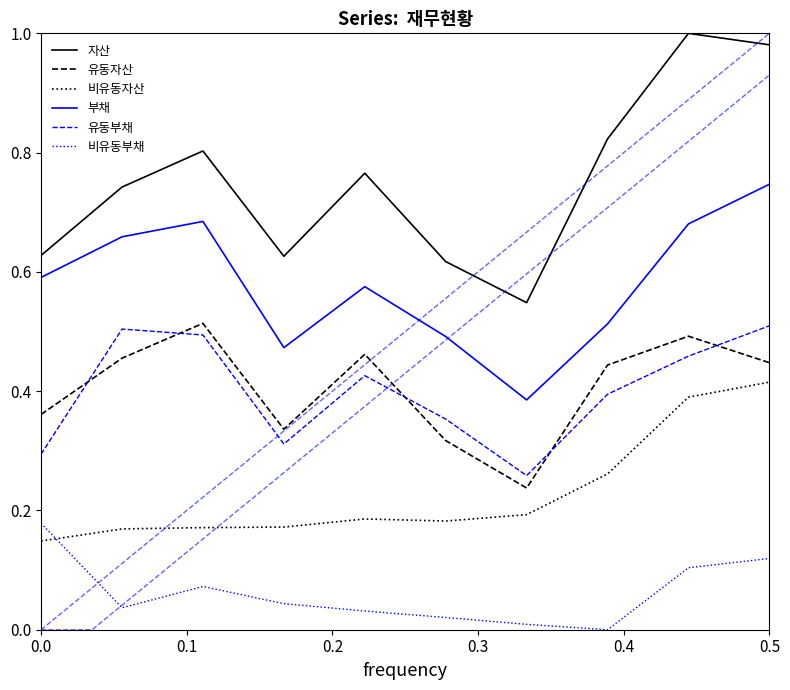

What is the sum of all 비유동부채 values?

0.6